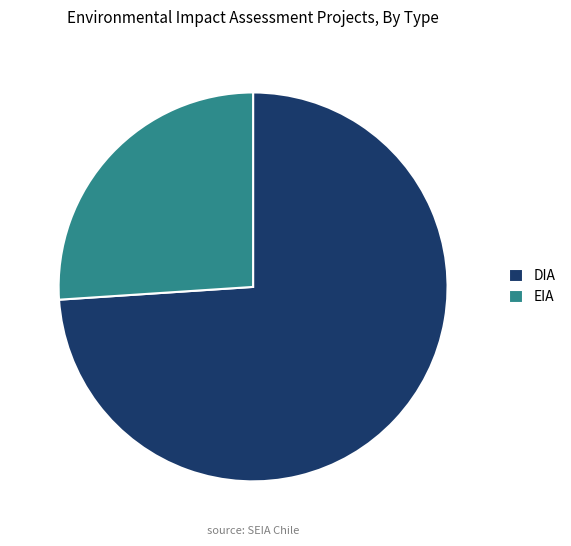

The EIA slice represents 26% of the pie. True or false?

True